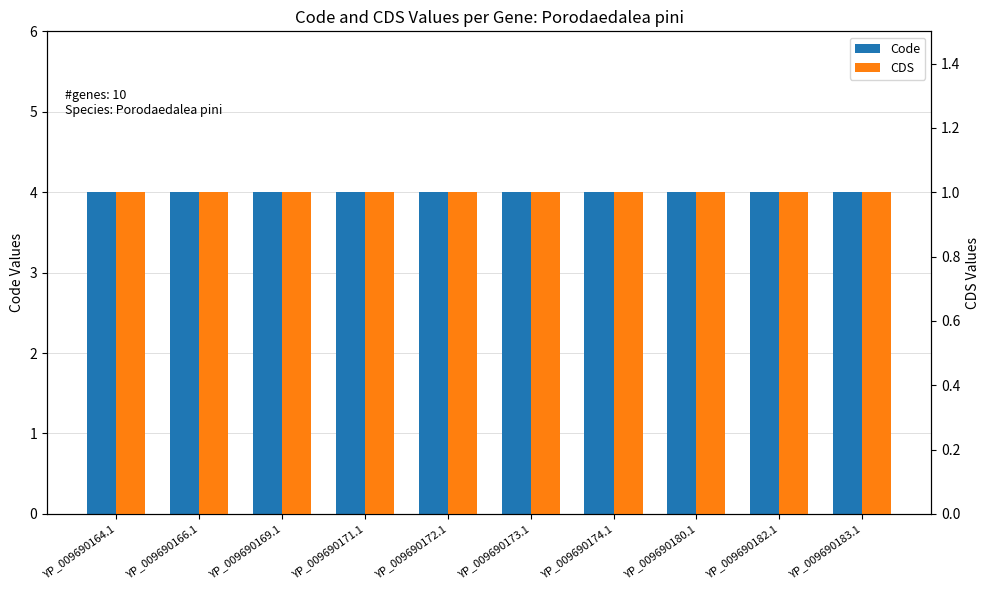

What is the label of the 4th bar from the left?

YP_009690171.1